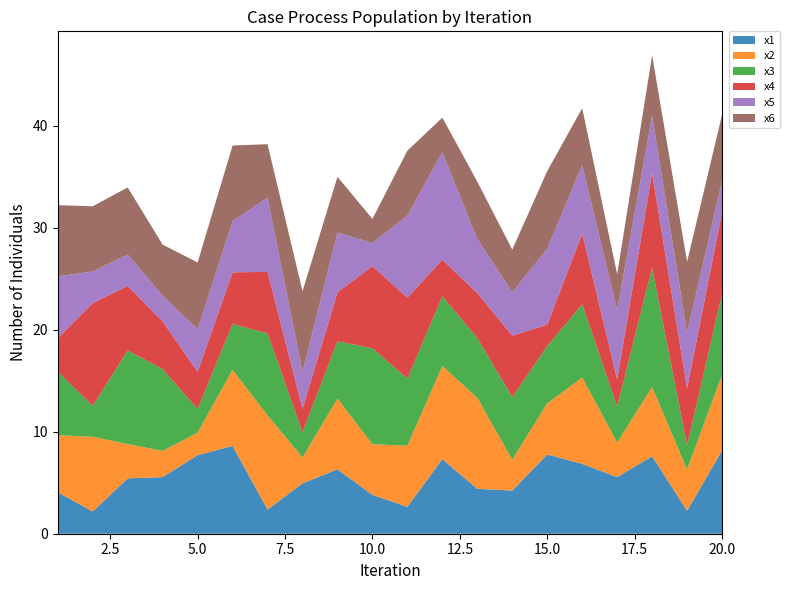

Reading left to right, extract all data points from this chart.

x1: 1=4.1	2=2.2	3=5.4	4=5.6	5=7.7	6=8.6	7=2.4	8=4.9	9=6.3	10=3.8	11=2.6	12=7.3	13=4.4	14=4.2	15=7.8	16=6.8	17=5.5	18=7.6	19=2.2	20=8.2
x2: 1=5.6	2=7.3	3=3.4	4=2.6	5=2.2	6=7.4	7=9.2	8=2.5	9=7.0	10=5.0	11=6.0	12=9.1	13=8.9	14=3.0	15=5.0	16=8.5	17=3.4	18=6.8	19=4.1	20=7.4
x3: 1=6.3	2=3.0	3=9.2	4=8.0	5=2.3	6=4.5	7=8.0	8=2.5	9=5.6	10=9.4	11=6.6	12=6.8	13=5.9	14=6.1	15=5.6	16=7.2	17=3.5	18=11.7	19=2.3	20=7.9
x4: 1=3.3	2=10.1	3=6.3	4=4.7	5=3.7	6=5.1	7=6.0	8=2.3	9=4.8	10=8.1	11=7.9	12=3.6	13=4.4	14=6.0	15=2.1	16=6.9	17=2.7	18=9.3	19=5.6	20=8.0
x5: 1=6.1	2=3.1	3=3.1	4=2.5	5=4.2	6=5.0	7=7.3	8=3.6	9=5.9	10=2.3	11=8.0	12=10.5	13=5.3	14=4.2	15=7.4	16=6.7	17=6.8	18=5.6	19=5.5	20=3.0
x6: 1=7.0	2=6.4	3=6.6	4=5.0	5=6.6	6=7.4	7=5.2	8=7.9	9=5.5	10=2.4	11=6.4	12=3.4	13=5.6	14=4.2	15=7.6	16=5.6	17=3.5	18=5.9	19=7.0	20=6.5